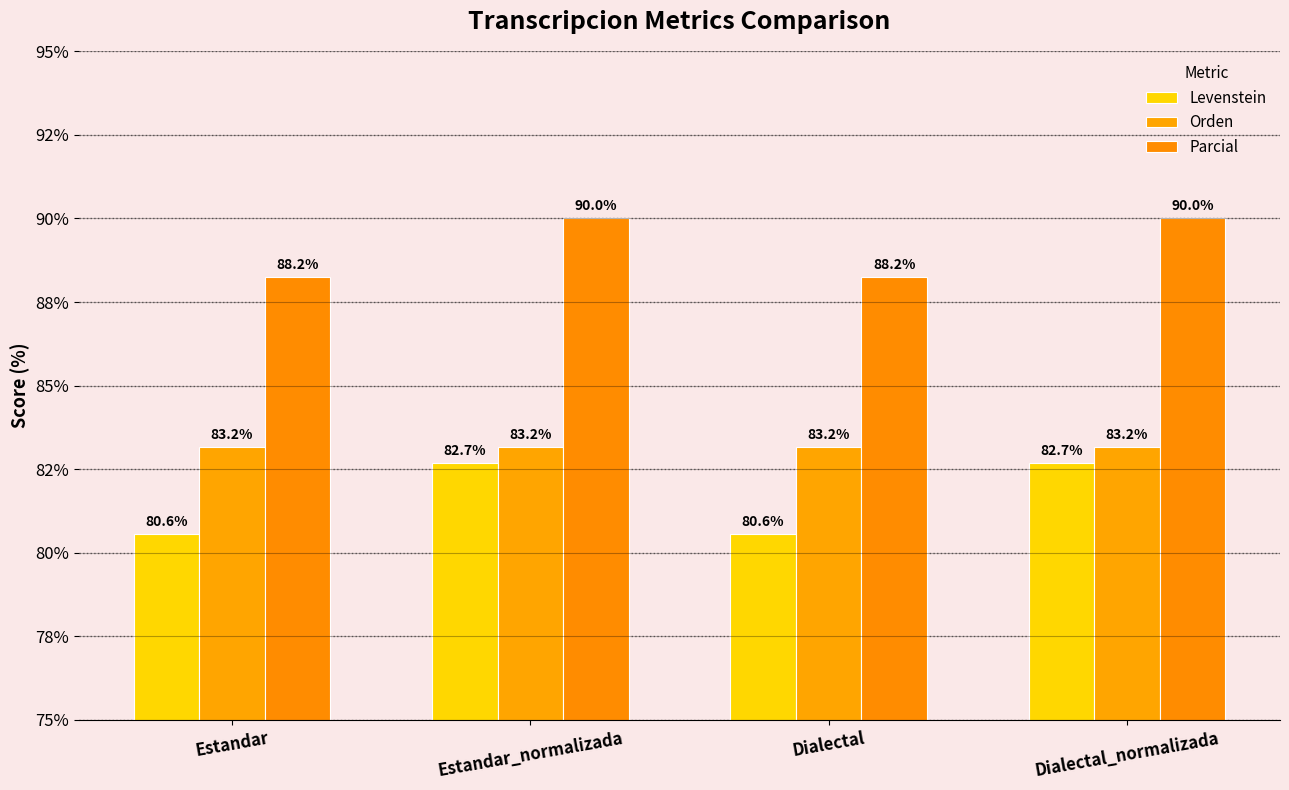

Reading left to right, what are all the values shown in this chart?

Levenstein: Estandar=80.6	Estandar_normalizada=82.7	Dialectal=80.6	Dialectal_normalizada=82.7
Orden: Estandar=83.2	Estandar_normalizada=83.2	Dialectal=83.2	Dialectal_normalizada=83.2
Parcial: Estandar=88.2	Estandar_normalizada=90.0	Dialectal=88.2	Dialectal_normalizada=90.0